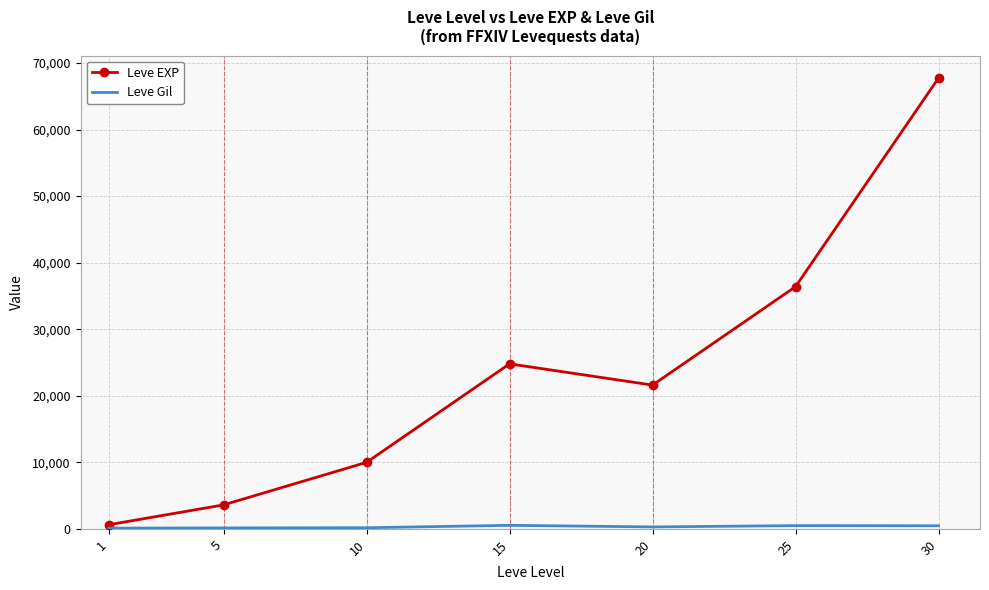

Which series has the largest total across all categories?

Leve EXP